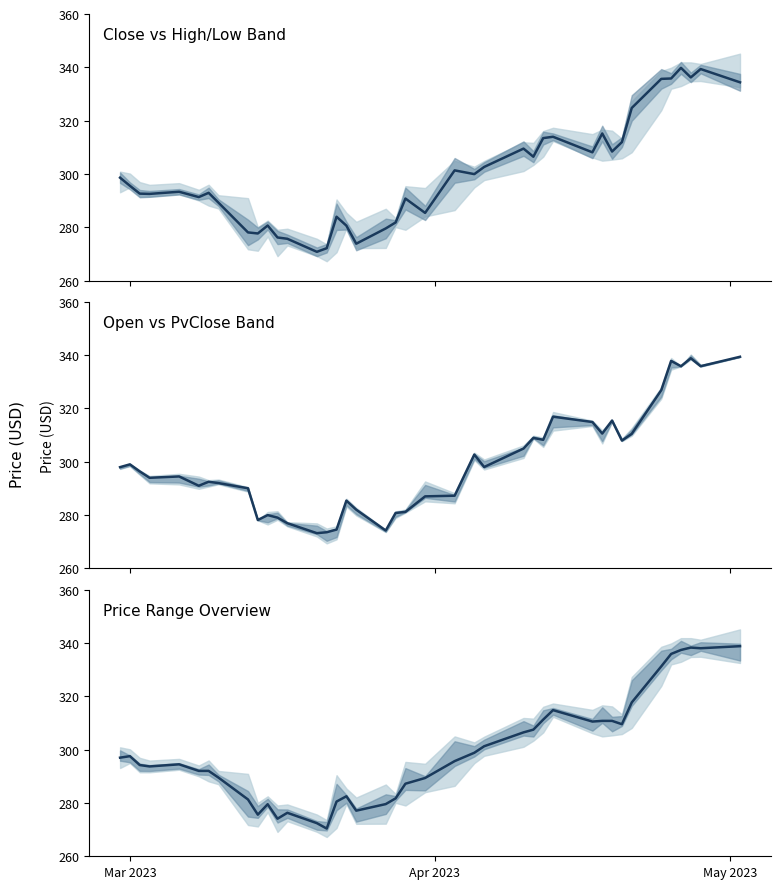

Reading right to left, what are all the values shown in this chart?

Close: 334.4	339.4	336.2	339.8	335.8	335.7	324.8	311.9	308.4	315.2	308.1	313.9	313.4	306.5	309.5	302.6	299.9	301.3	285.4	290.8	281.8	279.6	273.8	280.6	283.9	272.1	270.8	275.7	276.2	280.6	277.7	278.1	289.2	292.9	291.3	293.3	292.5	292.6	295.6	298.6
Open: 339.4	335.9	338.9	335.9	337.9	326.9	310.5	308.0	315.5	310.6	314.9	316.9	308.2	308.9	305.0	298.0	302.7	287.3	287.0	281.2	280.8	274.2	282.0	285.4	274.6	273.6	273.2	277.0	279.1	280.0	278.2	290.1	292.0	292.5	291.0	294.5	294.0	296.4	299.0	298.0
Mid price: 338.8	338.1	338.3	337.4	335.9	331.2	317.7	309.6	310.8	310.8	310.5	314.8	311.3	307.5	306.5	301.3	298.8	295.7	289.4	287.2	281.7	279.6	277.1	282.5	280.5	270.4	272.4	276.3	274.1	279.5	275.6	281.3	289.5	292.0	292.0	294.5	293.7	294.2	297.6	297.0